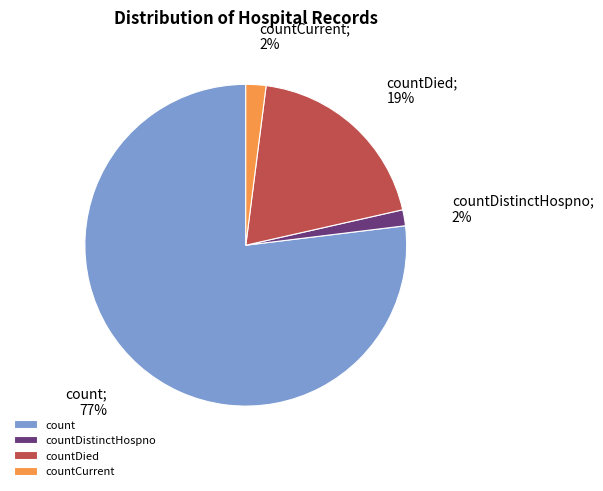

To the nearest percent, what is the combined percentage of countCurrent and countDistinctHospno?

4%